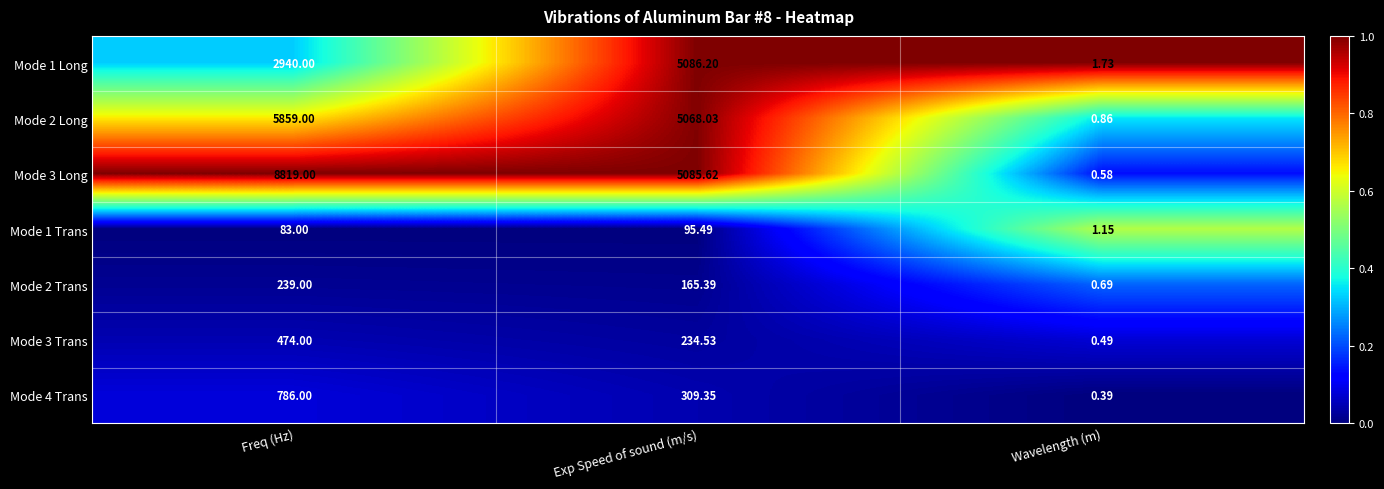

At how many categories does at least one series exceed 0?

3